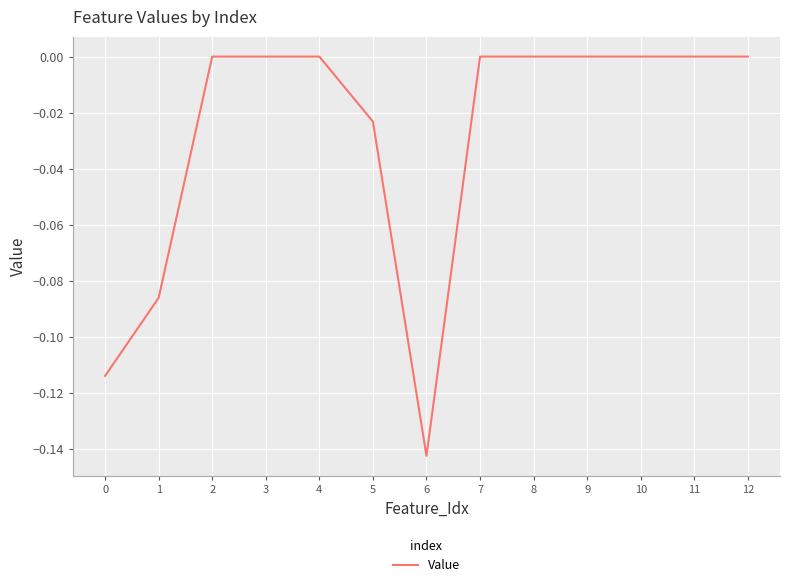

Which label corresponds to the smallest value in the chart?

6